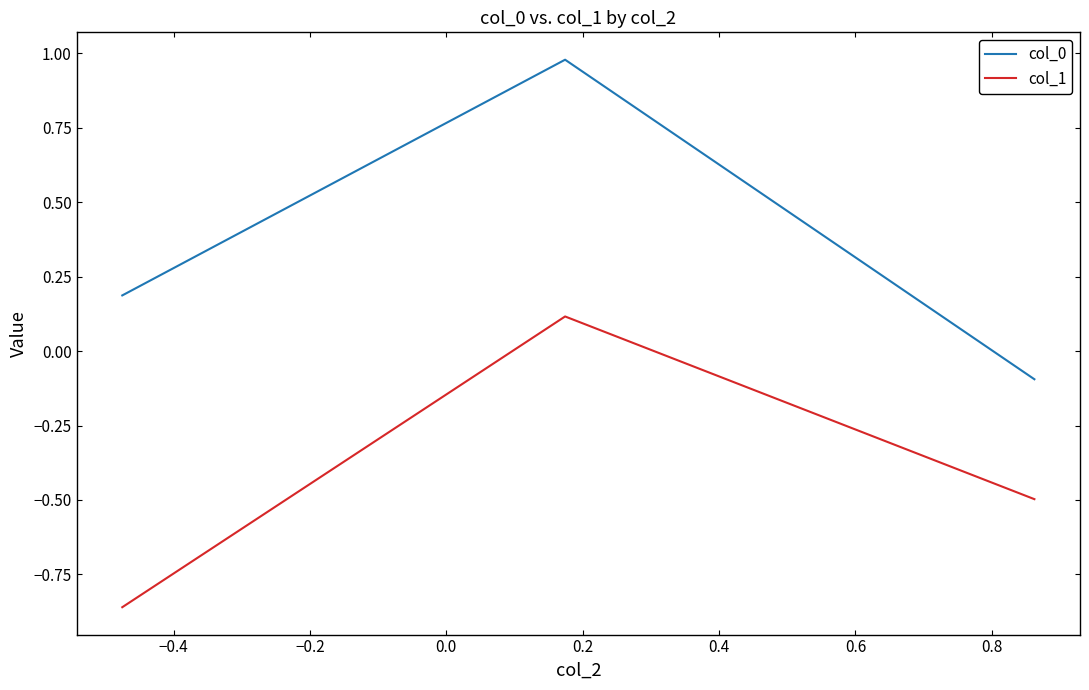

Which series has the largest range (max minus min)?

col_0